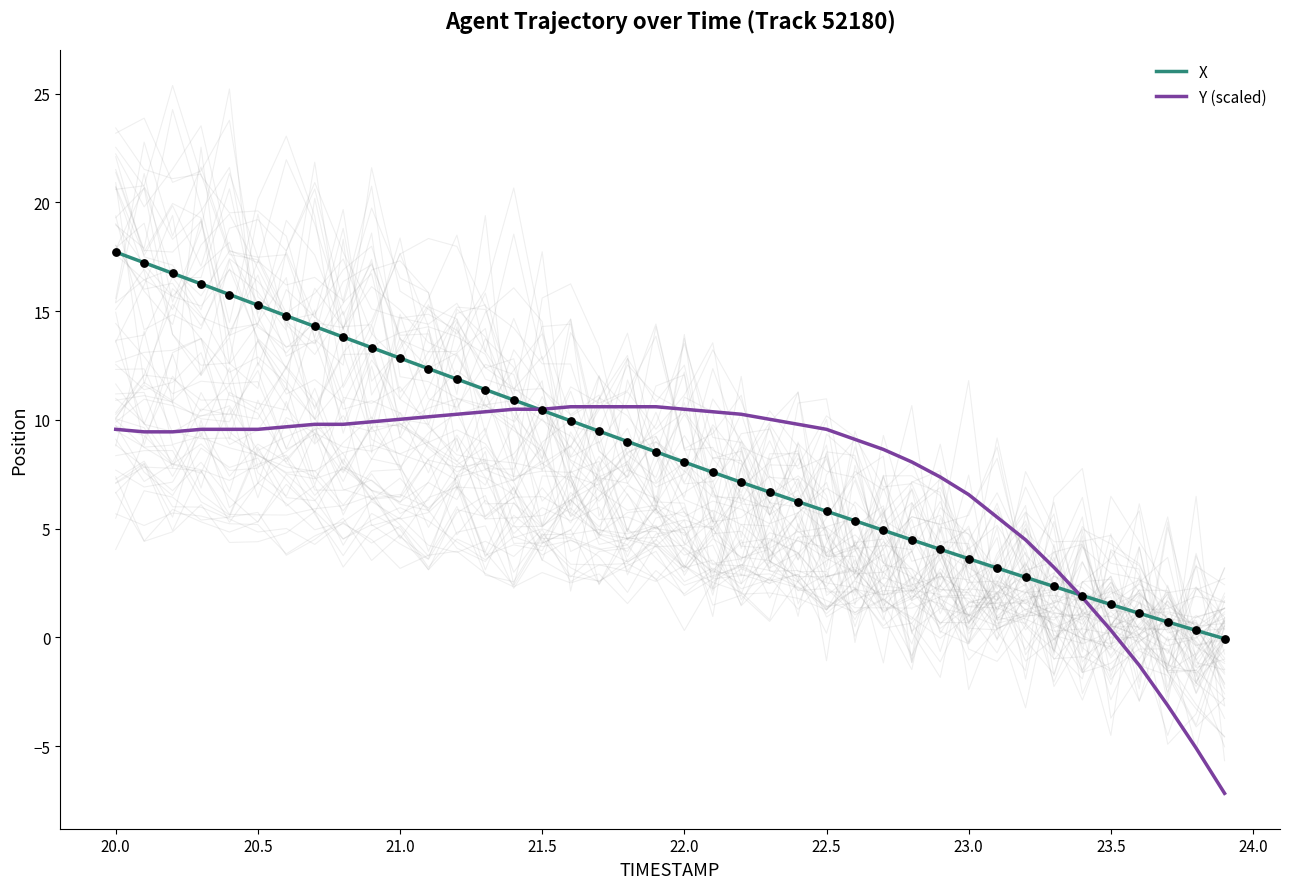

Which series reaches the minimum Y coordinate?

Y (scaled)